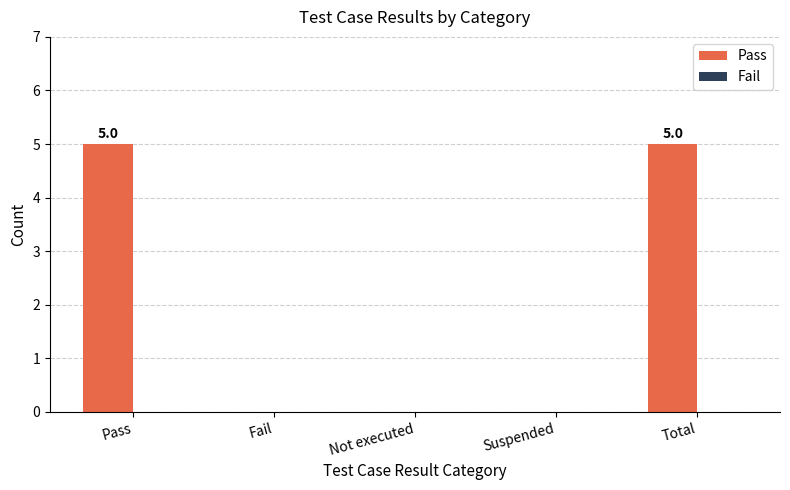

What is the change in value from Not executed to Total?

+5